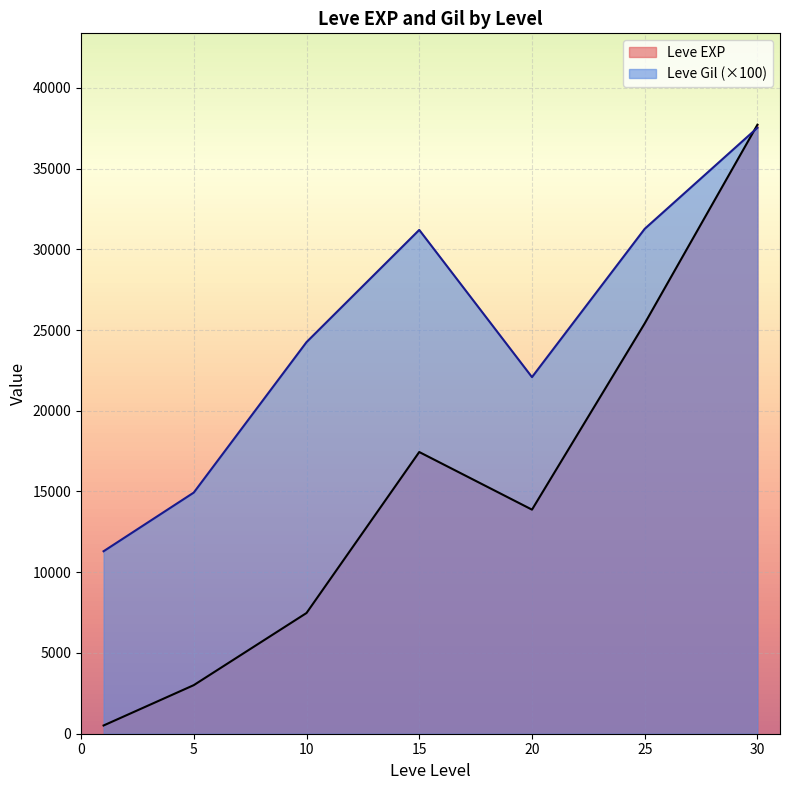

What value does the Leve EXP series have at 25?

25410.0